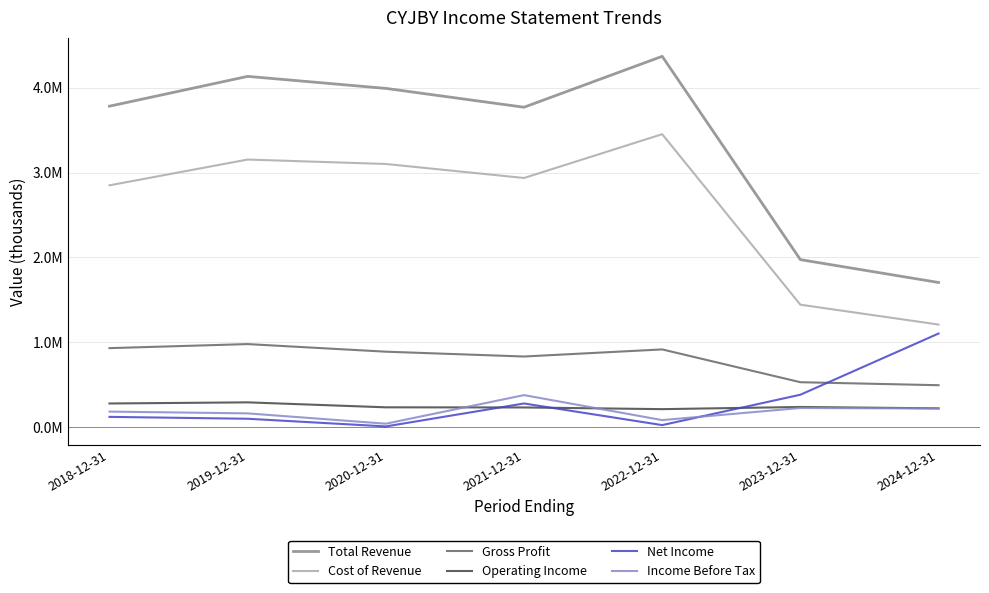

At which category does Operating Income reach its first local valley?

2022-12-31